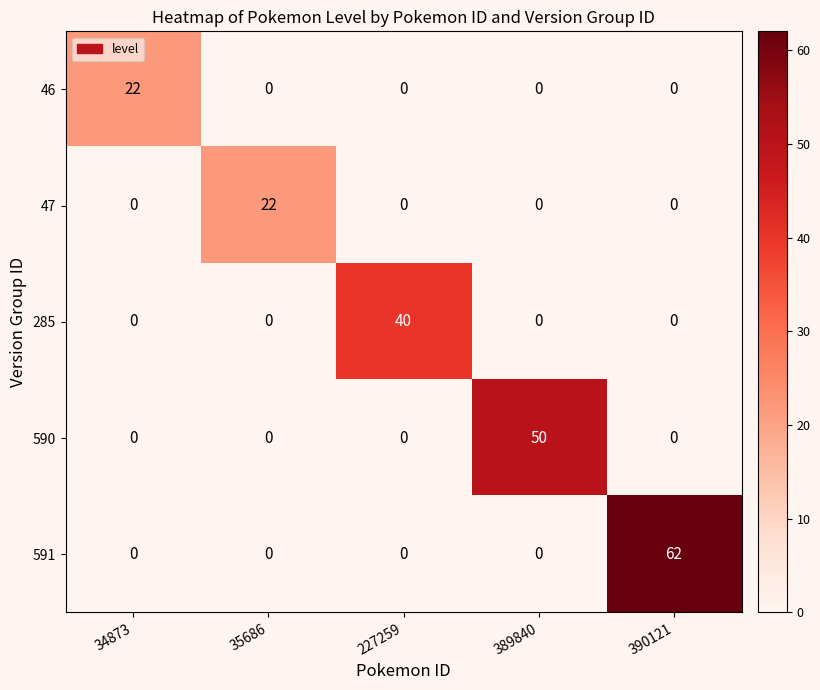

What is the maximum value shown in the chart?

62